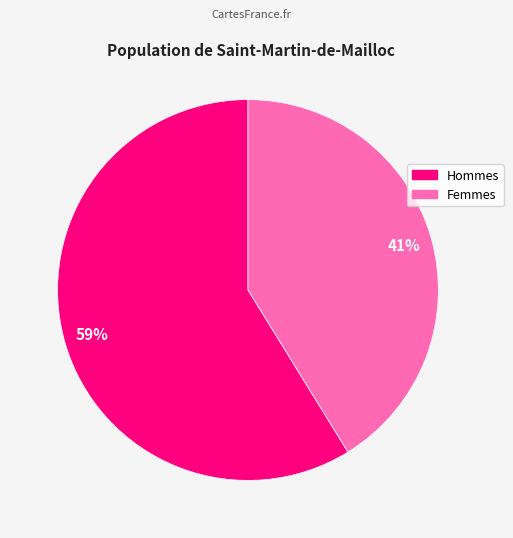

How many slices are in this pie chart?

2